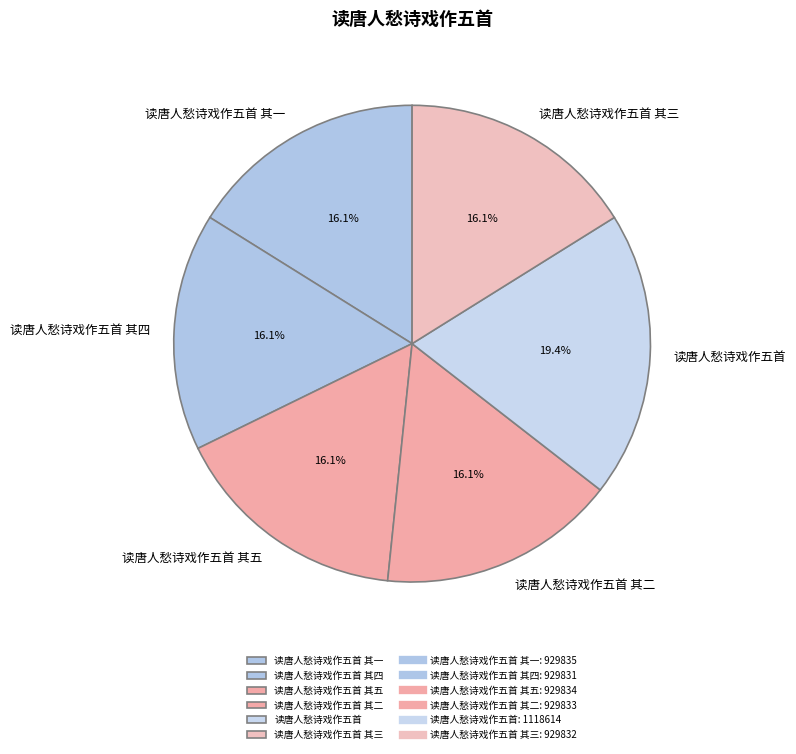

To the nearest percent, what percentage of the pie is 读唐人愁诗戏作五首 其一?

16%